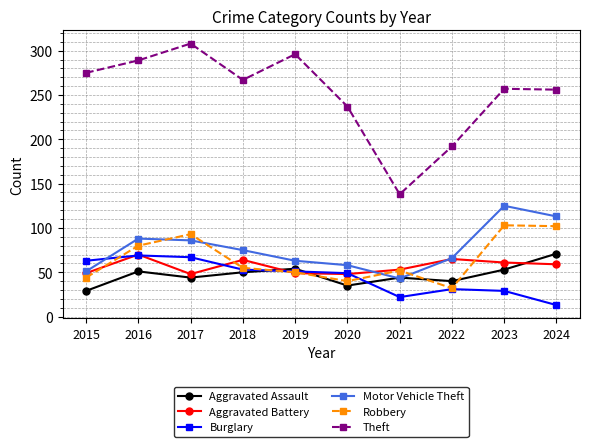

How many values in the Burglary series are below 51?

5